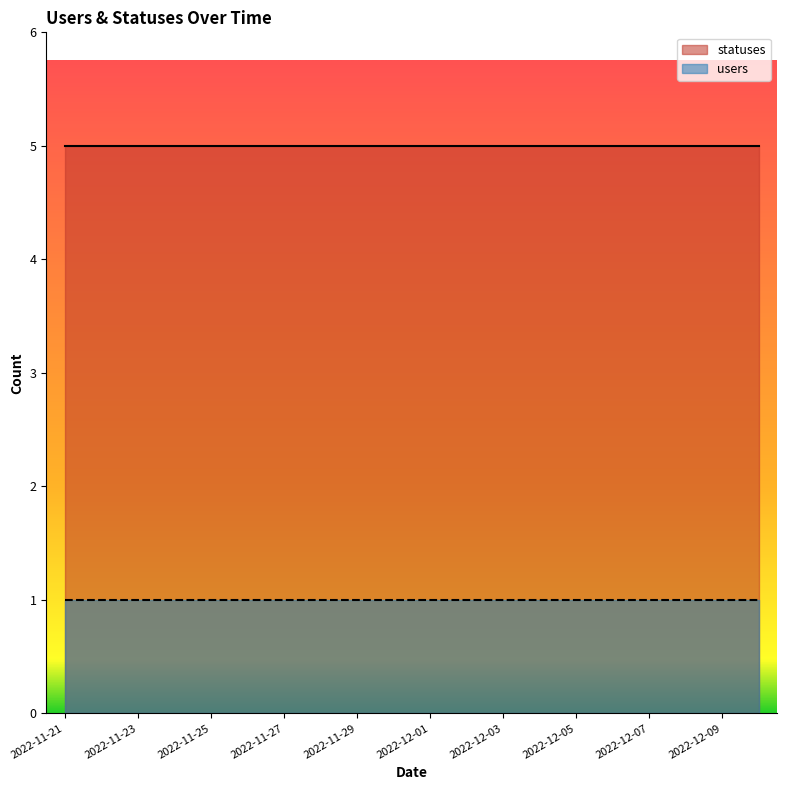

Which series has the largest total across all categories?

statuses